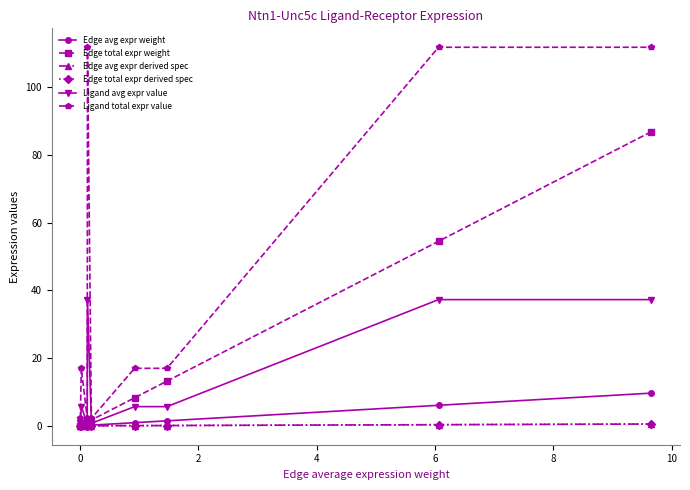

Is this an area chart (filled region under the line)?

No